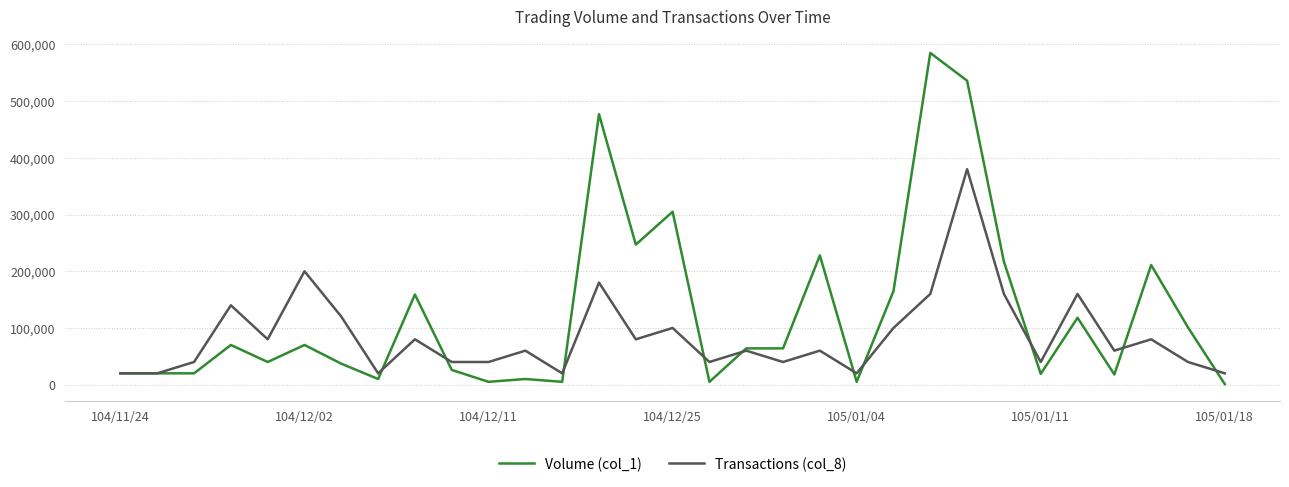

List the series in order of their overall mean, highest first.

Volume (col_1), Transactions (col_8)